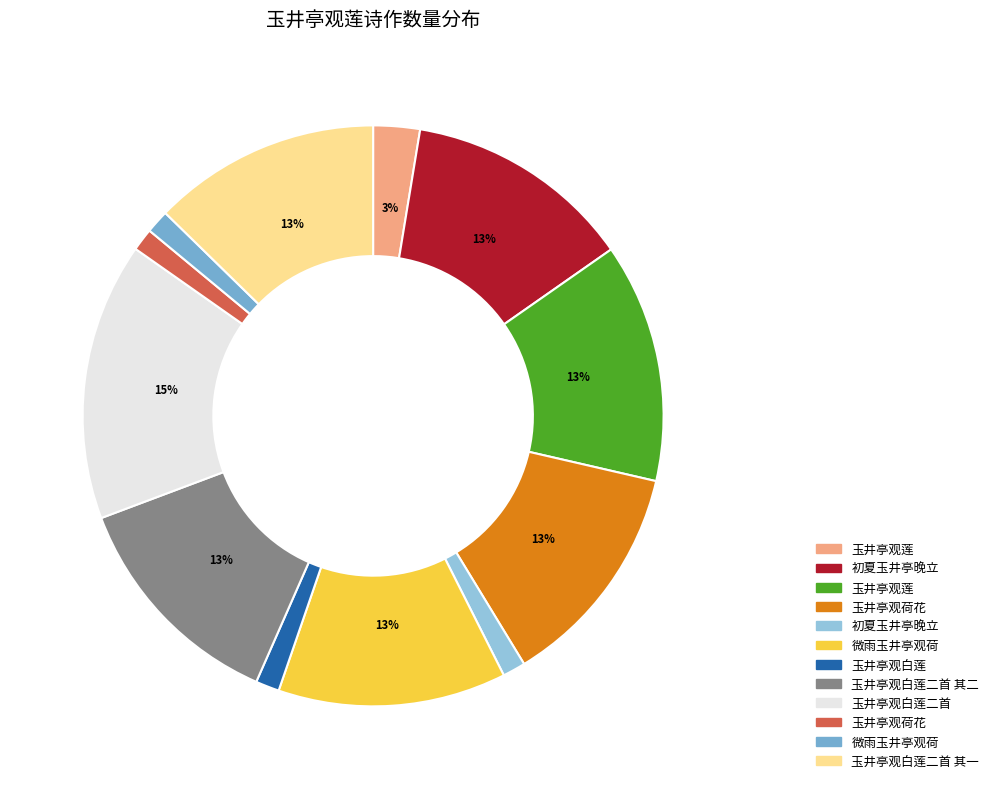

Count the number of slices in the pie.

12